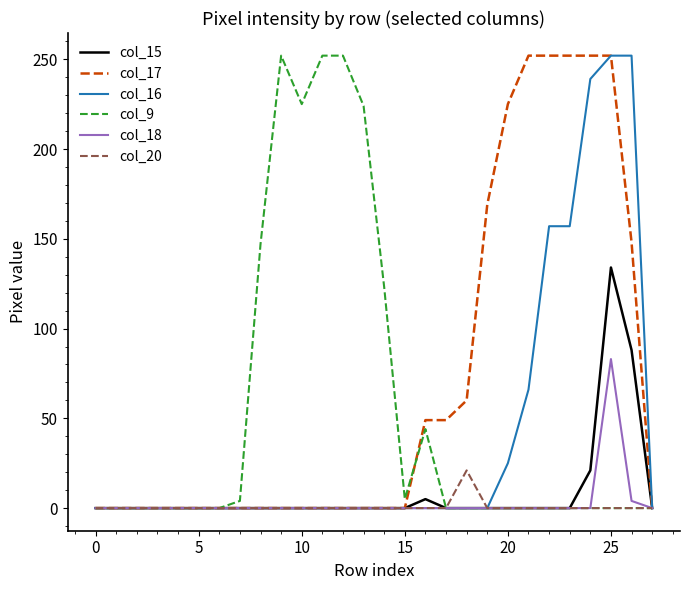

What is the greatest value displayed?

252